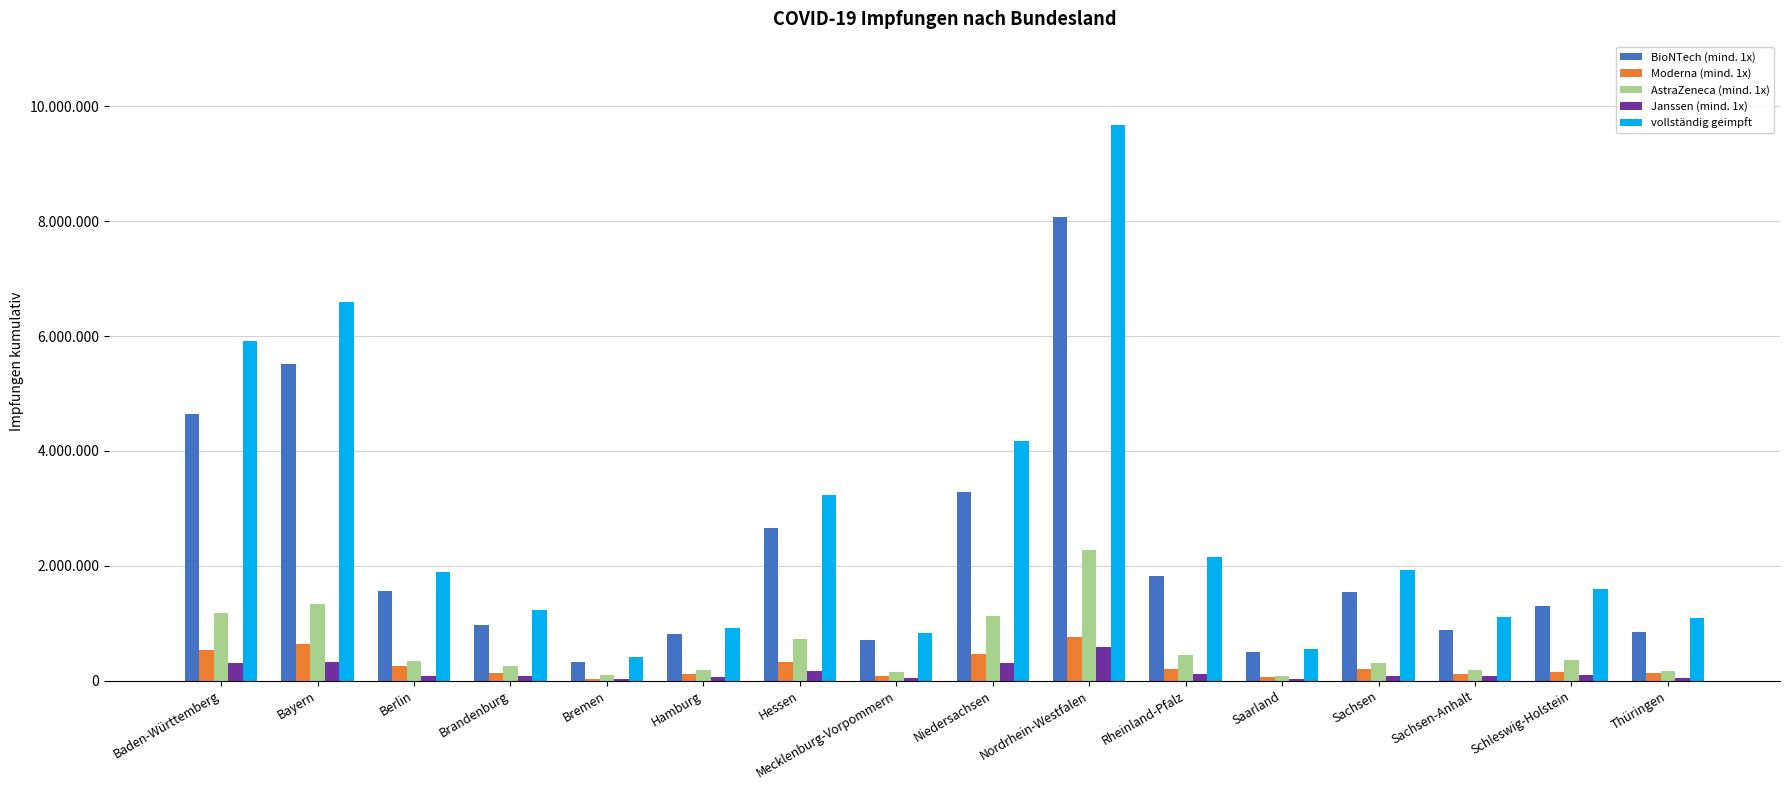

What is the value of the vollständig geimpft bar at the 14th from the left?

1105486